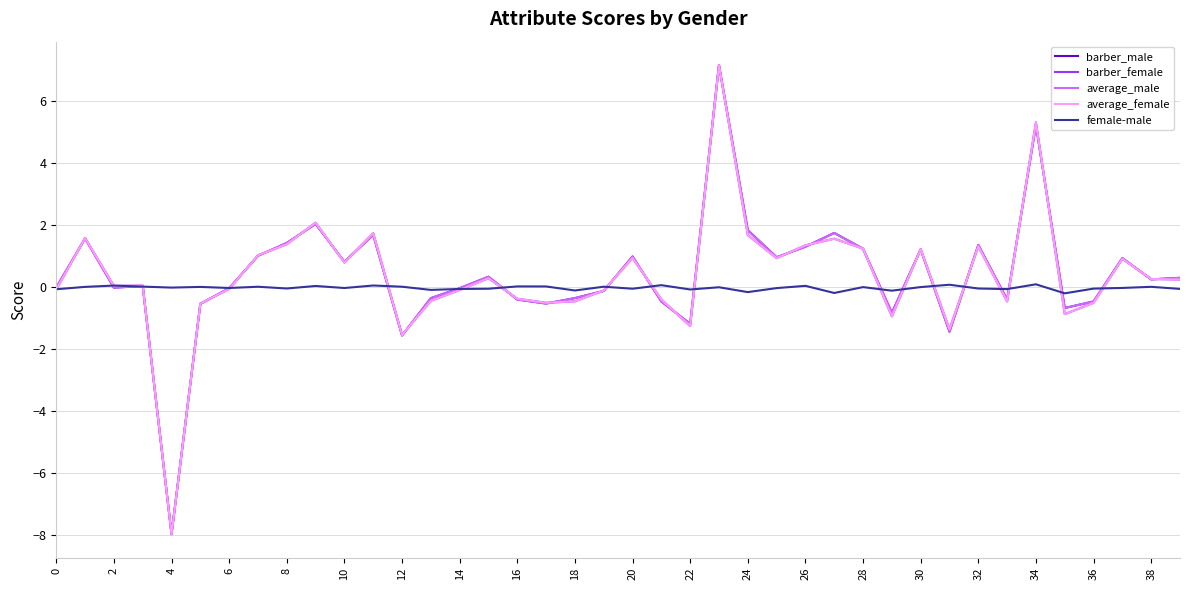

What is the maximum value for average_female?

7.2